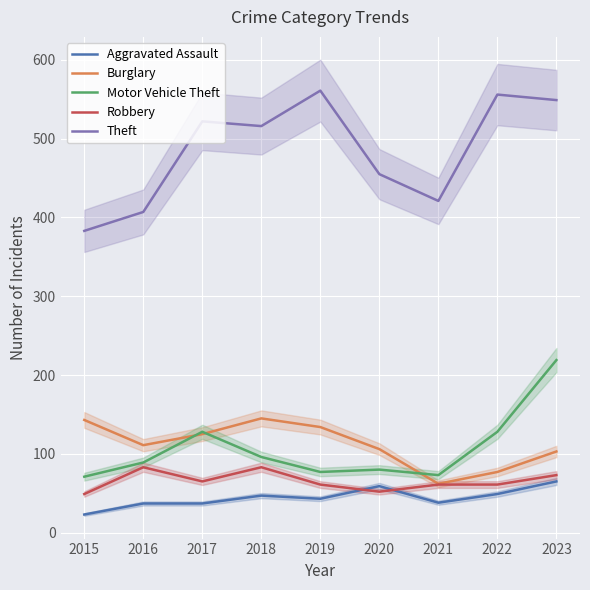

At which label is Burglary closest to 103?

2023